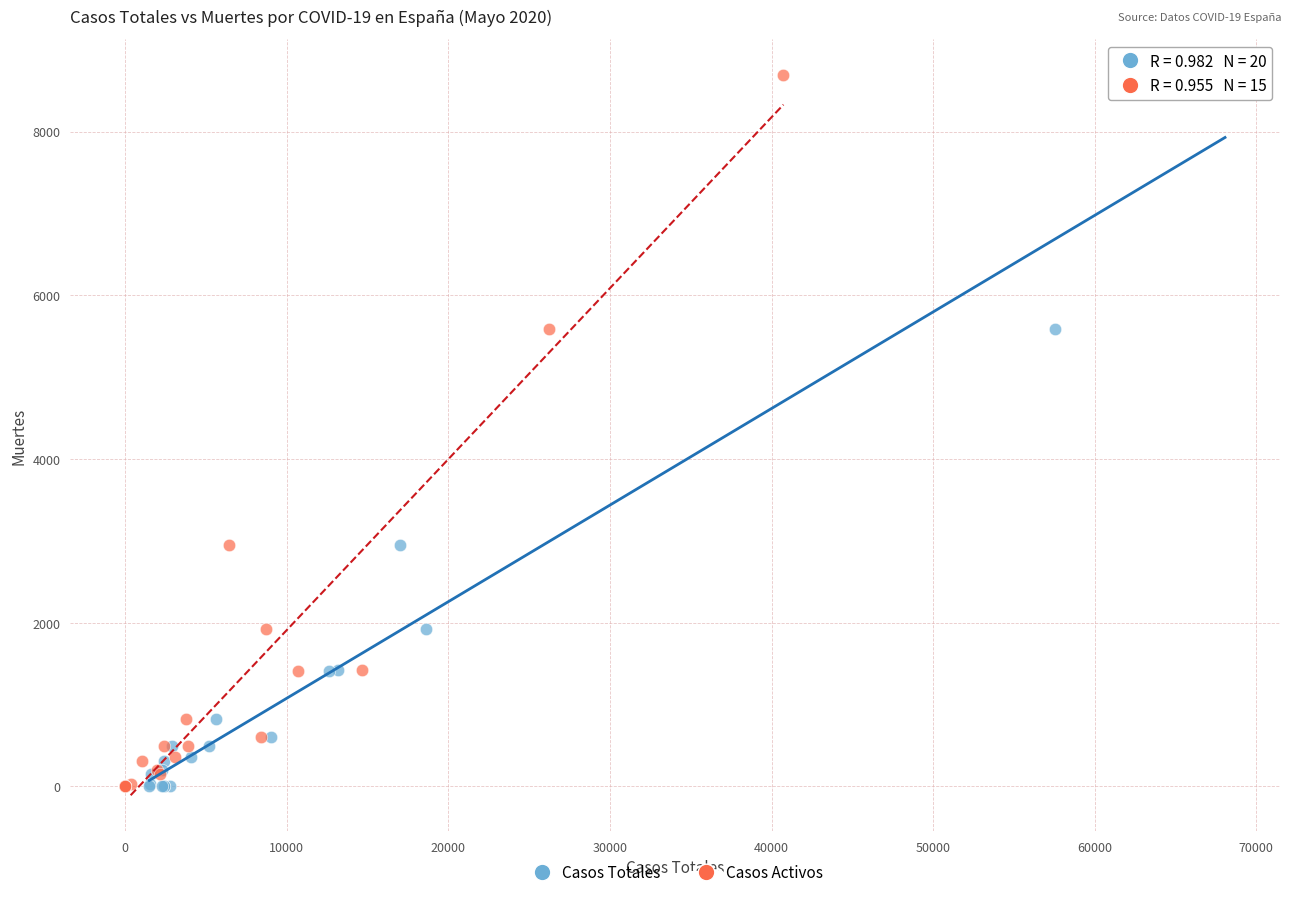

What are all the series names shown in the legend?

Casos Totales, Casos Activos